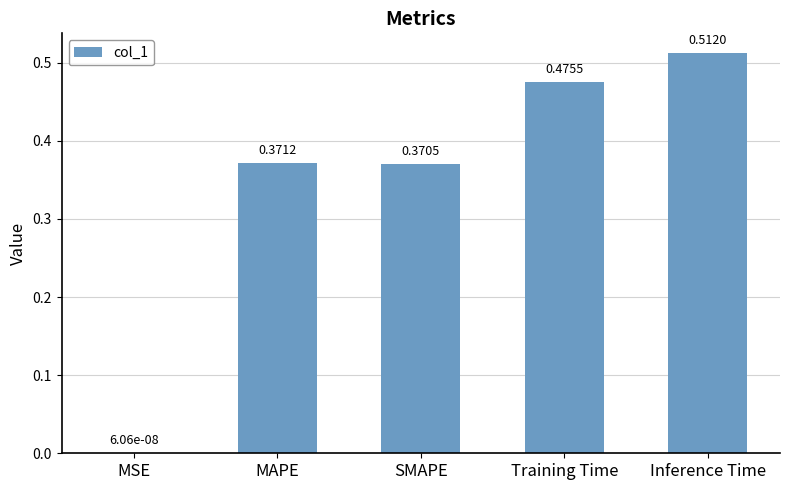

Where is the data nearest to the value 0?

MSE